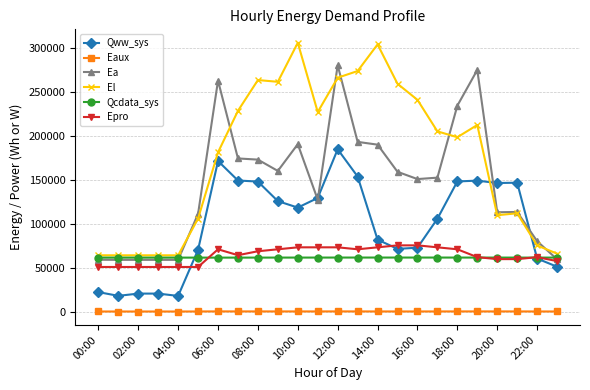

Which series has the largest total across all categories?

El